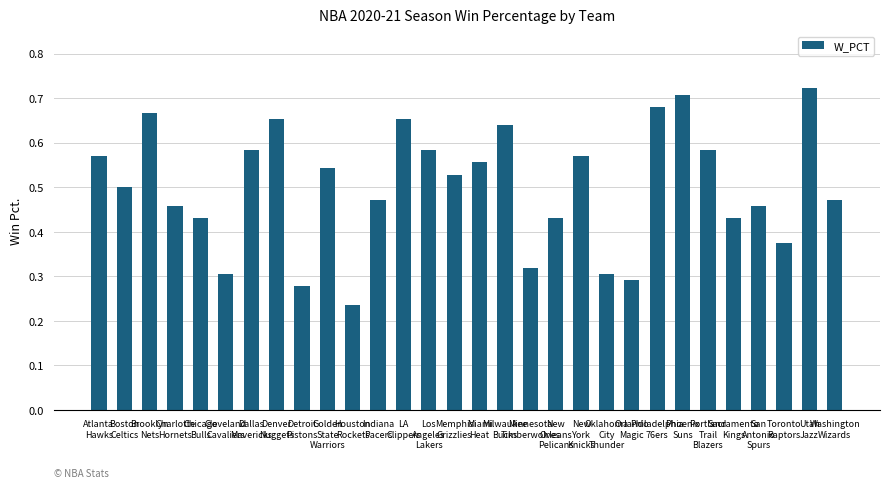

What is the label of the 12th bar from the left?

Indiana
Pacers